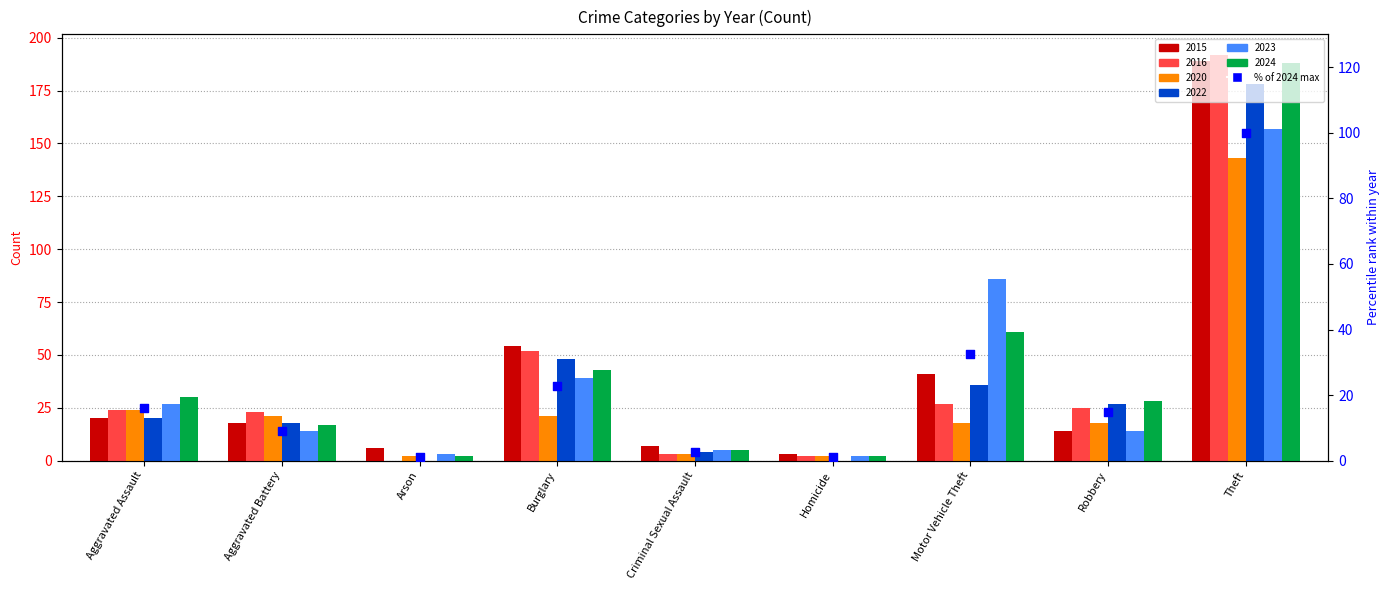

Which has a higher value, Robbery or Motor Vehicle Theft?

Motor Vehicle Theft